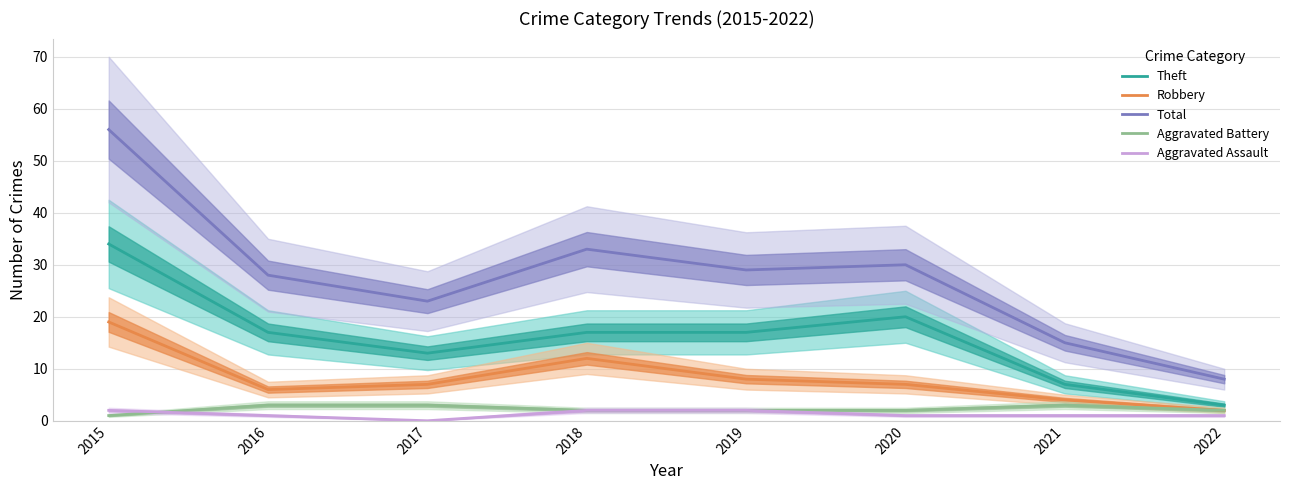

At 2022, list the series in order from largest to smallest.

Total, Theft, Robbery, Aggravated Battery, Aggravated Assault